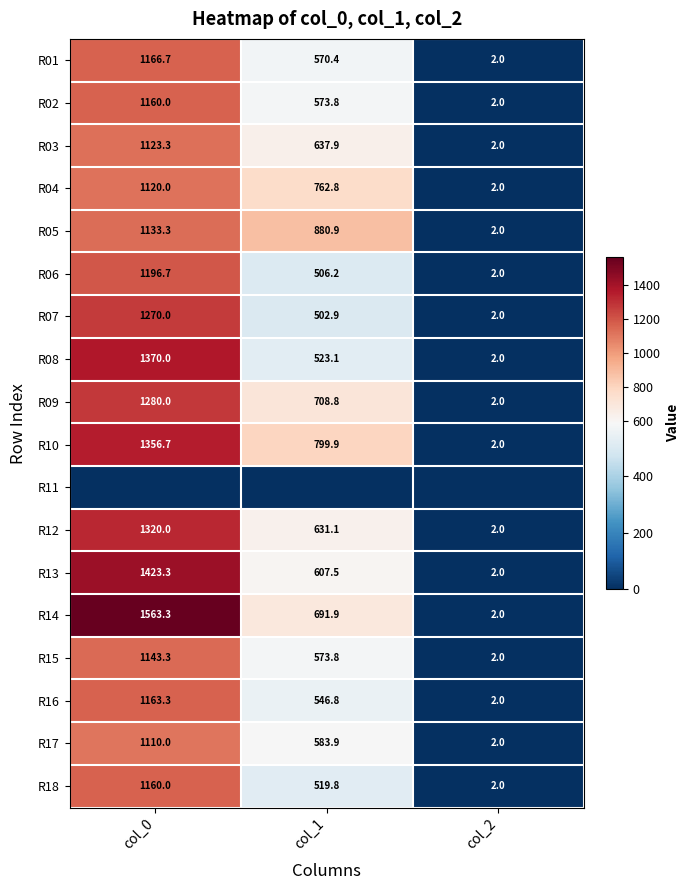

What is the highest value of the R18 series?

1160.0